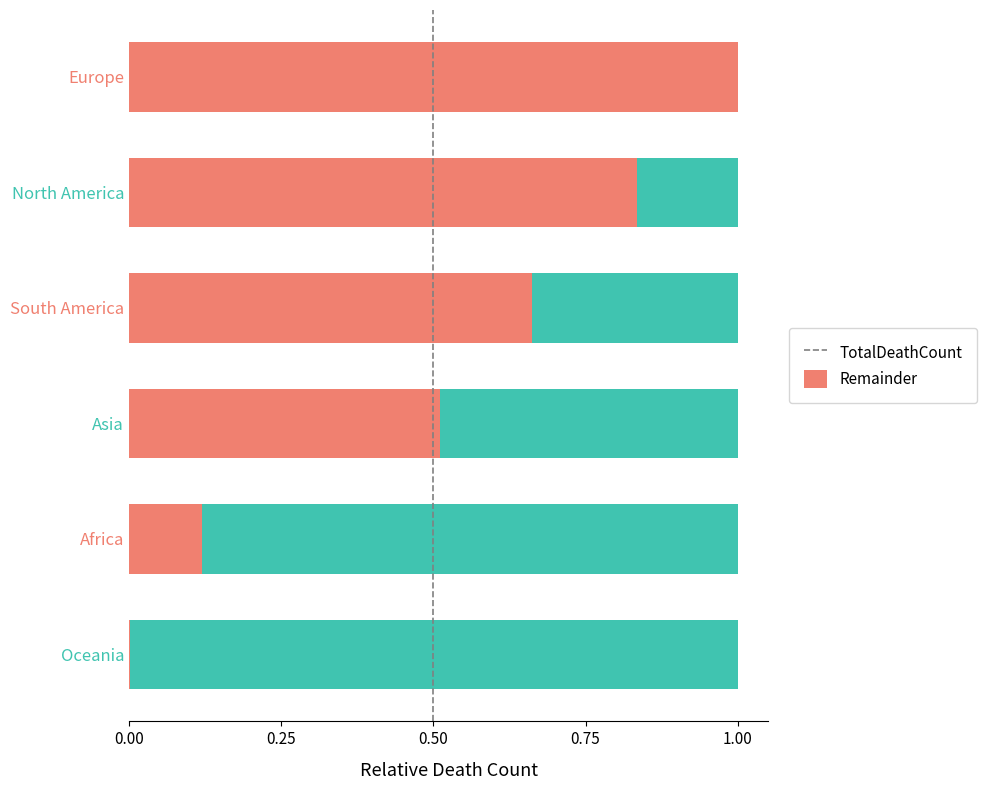

What is the highest value of the TotalDeathCount series?

1.0